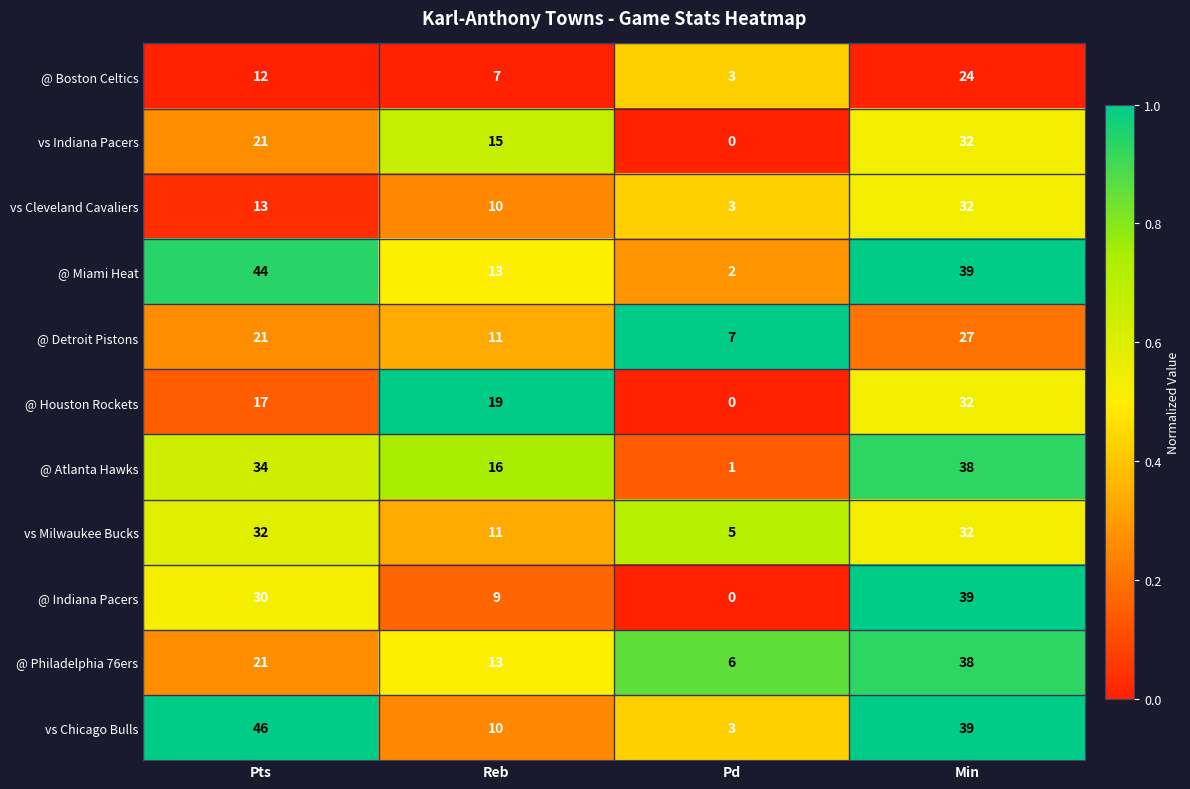

What is the greatest value displayed?

46